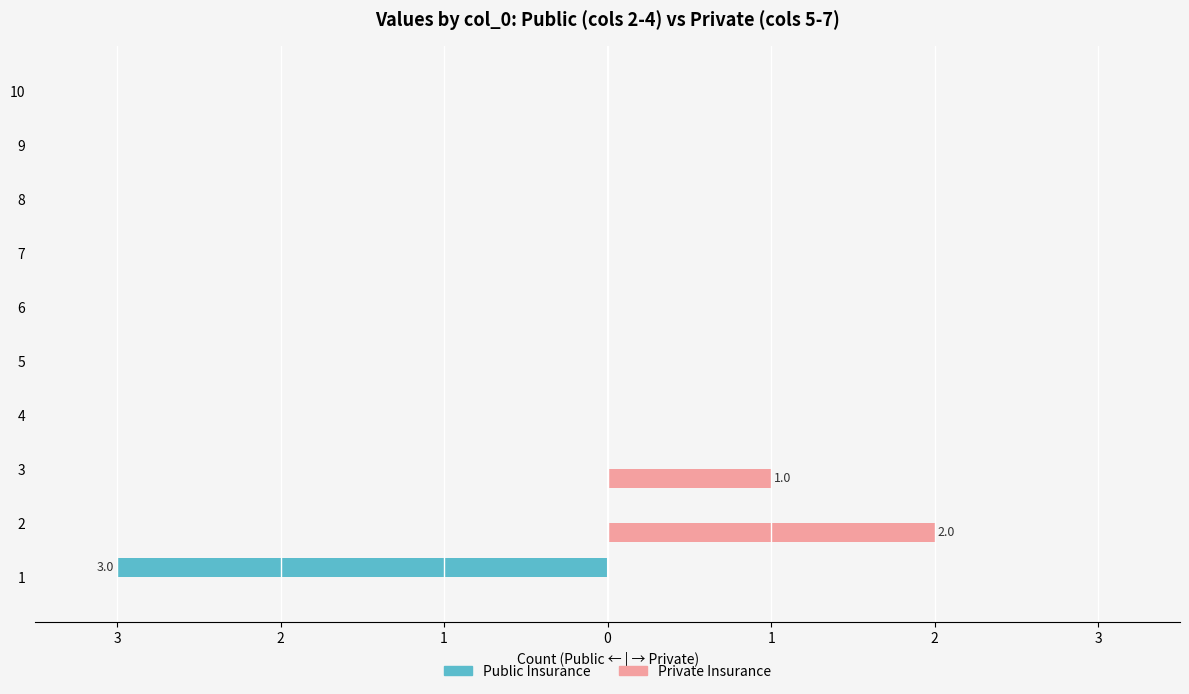

Which series has the largest total across all categories?

Private Insurance